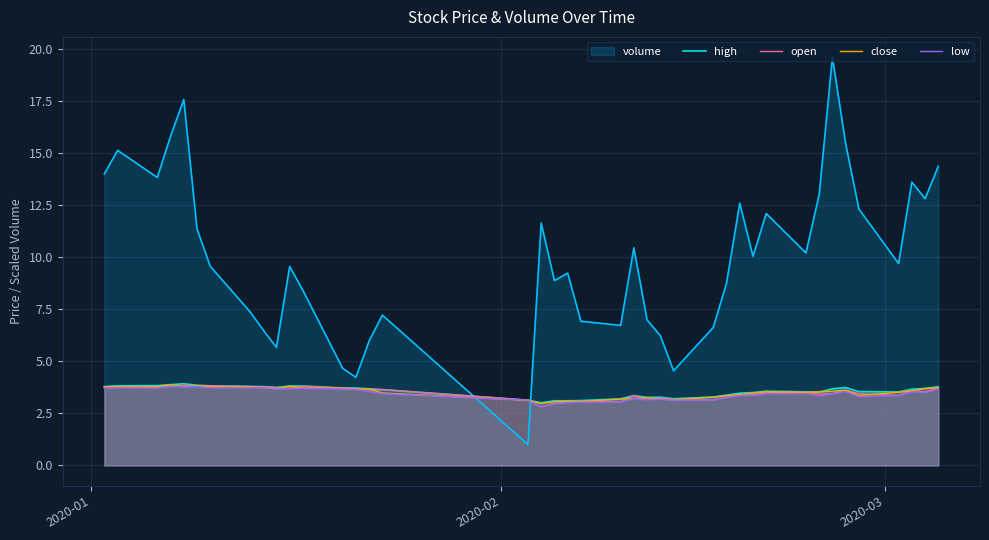

How many lines are shown in the chart?

5